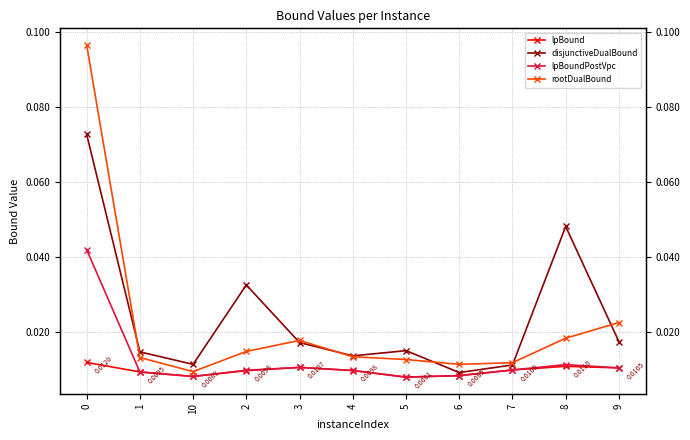

At 10, list the series in order from smallest to largest.

lpBound, lpBoundPostVpc, rootDualBound, disjunctiveDualBound